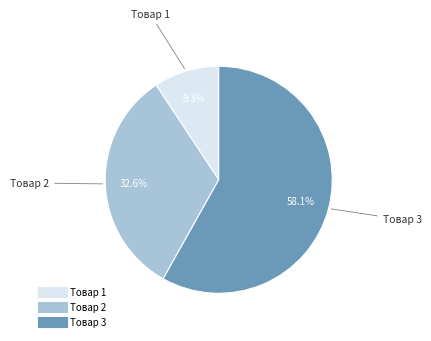

Which slice is the smallest?

Товар 1